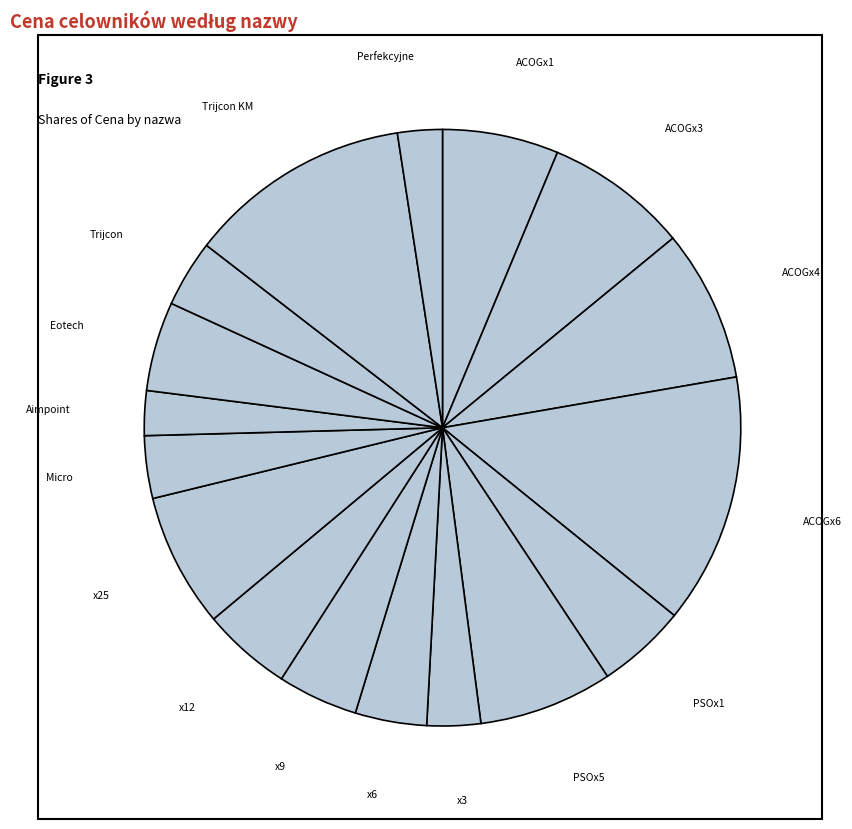

How many slices are in this pie chart?

17